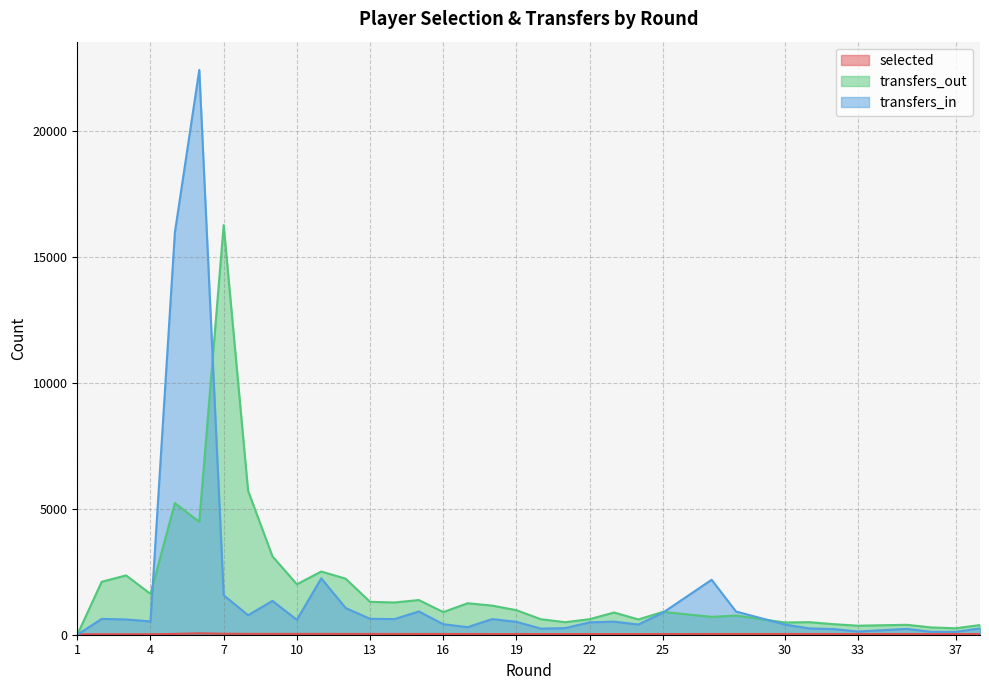

What is the maximum value shown in the chart?

22406.0